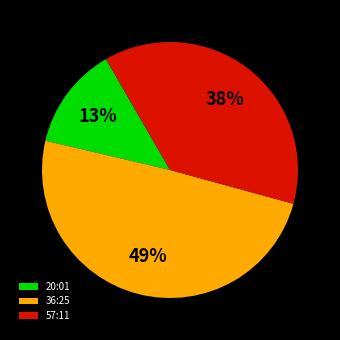

How many segments does this pie chart have?

3